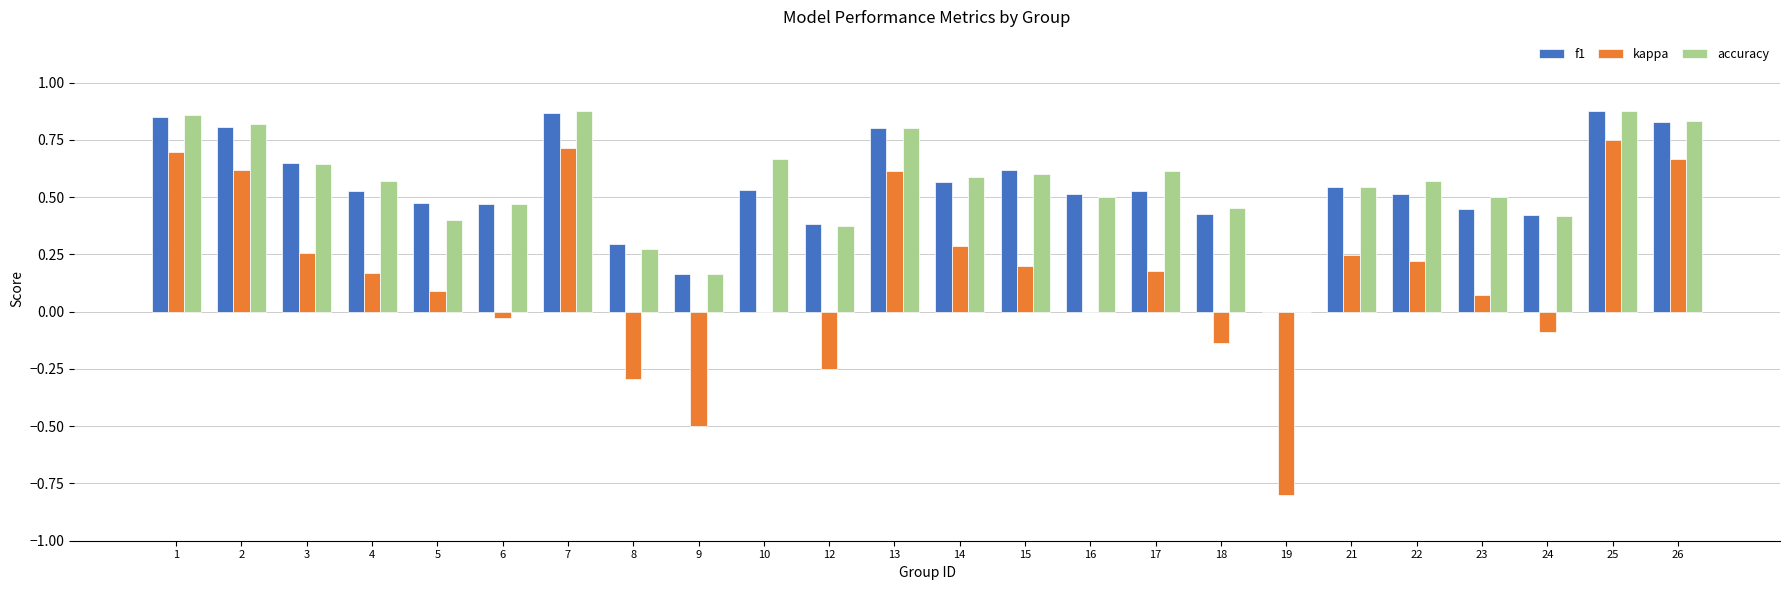

Which series changed the most between 8 and 15?

kappa